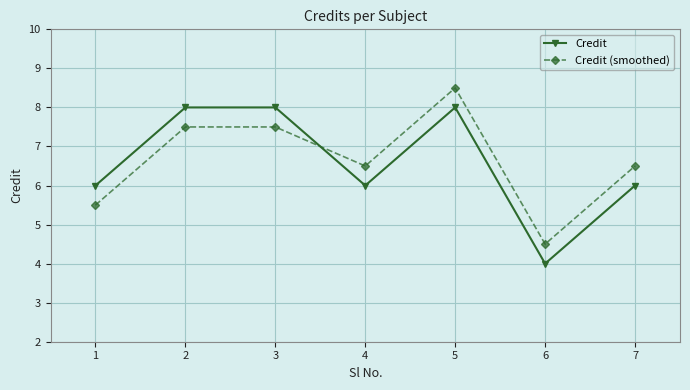

Does the chart display data point markers on the line(s)?

Yes